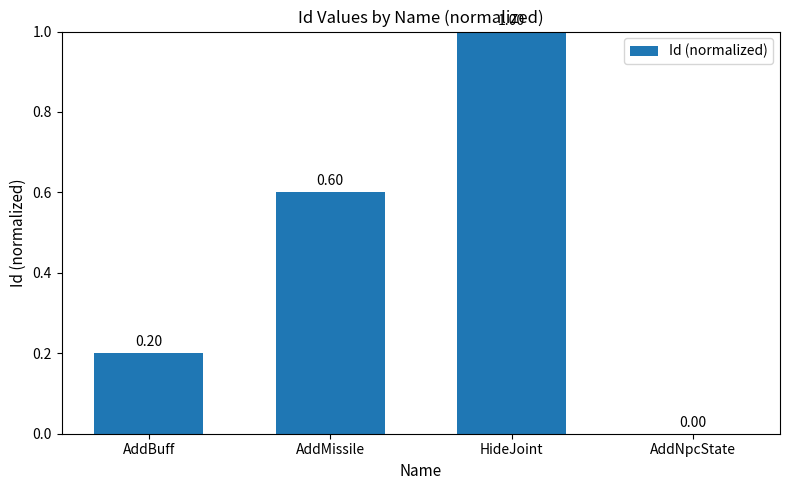

How many distinct data groups are displayed?

1